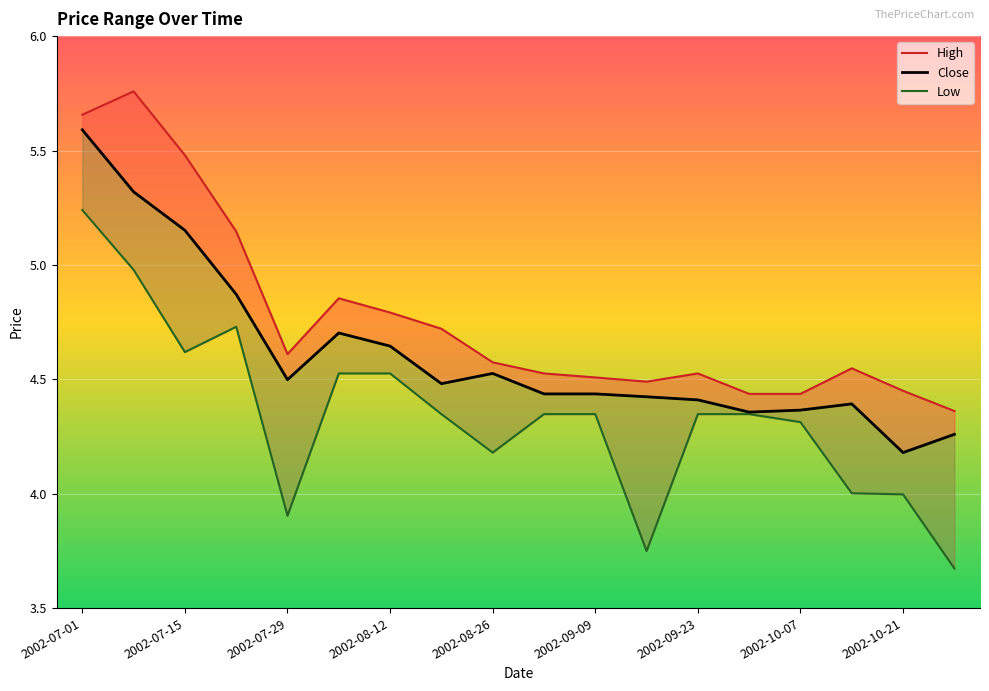

What are all the series names shown in the legend?

Close, High, Low